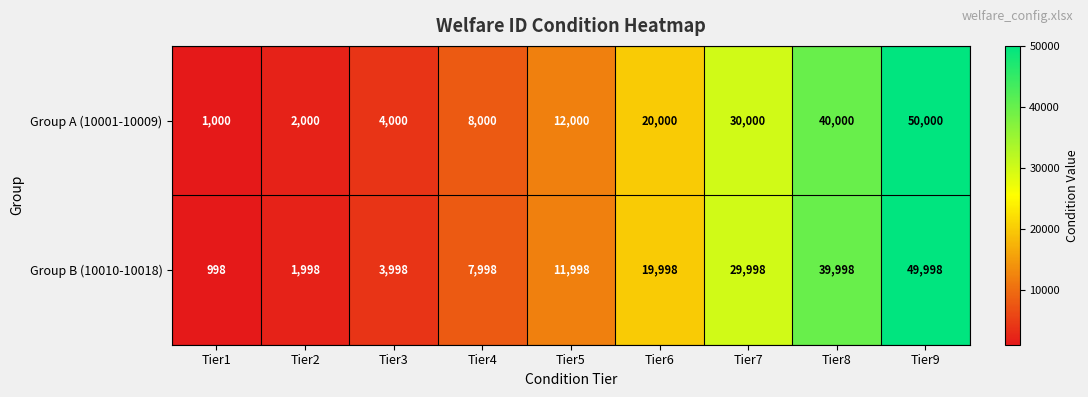

Rank the series by their average value, from lowest to highest.

Group B (10010-10018), Group A (10001-10009)